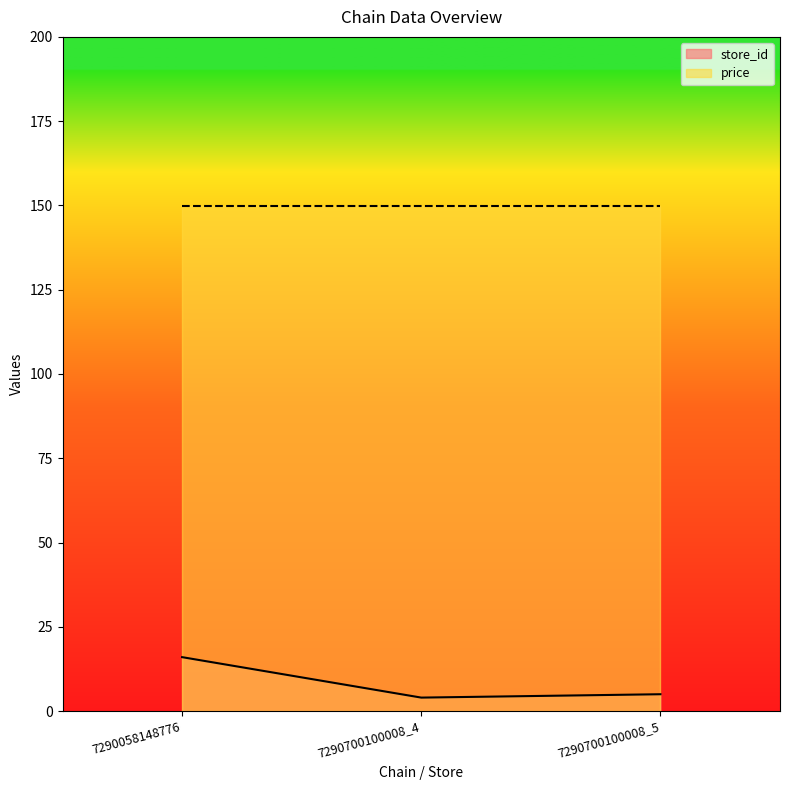

What is the maximum value shown in the chart?

149.9